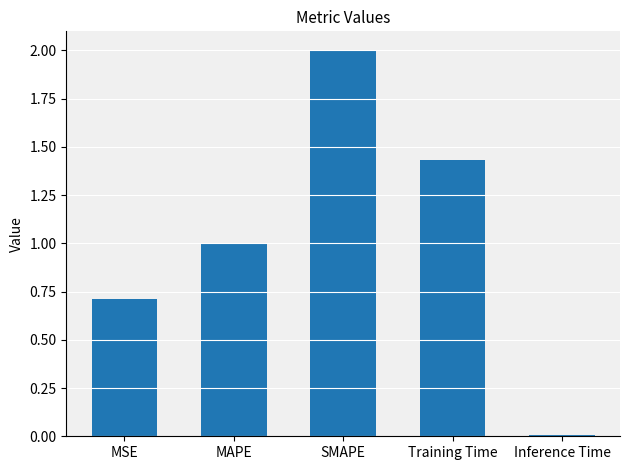

What value does the data have at MSE?

0.7